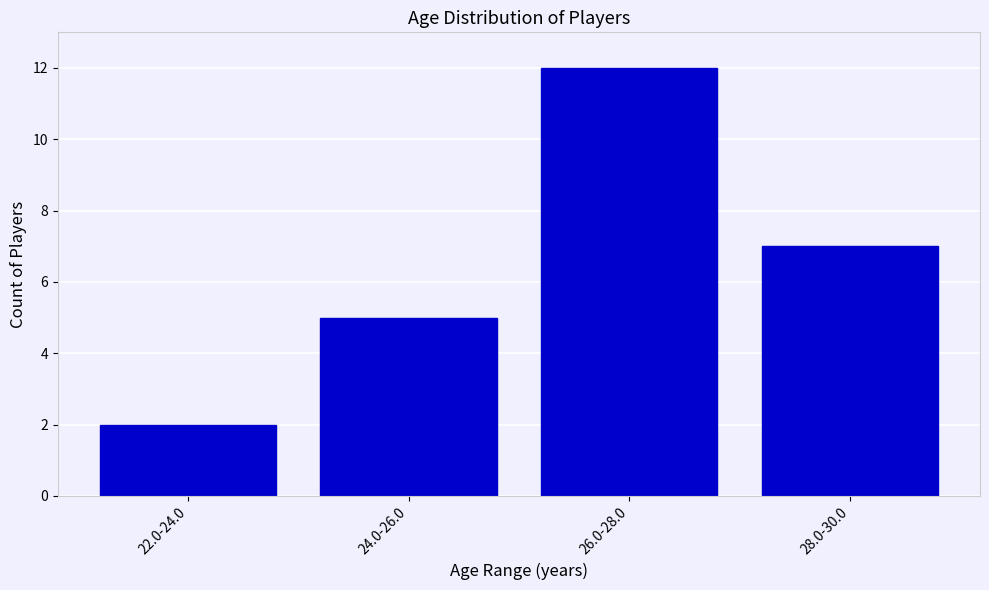

Reading left to right, what are all the values shown in this chart?

22.0-24.0=2	24.0-26.0=5	26.0-28.0=12	28.0-30.0=7